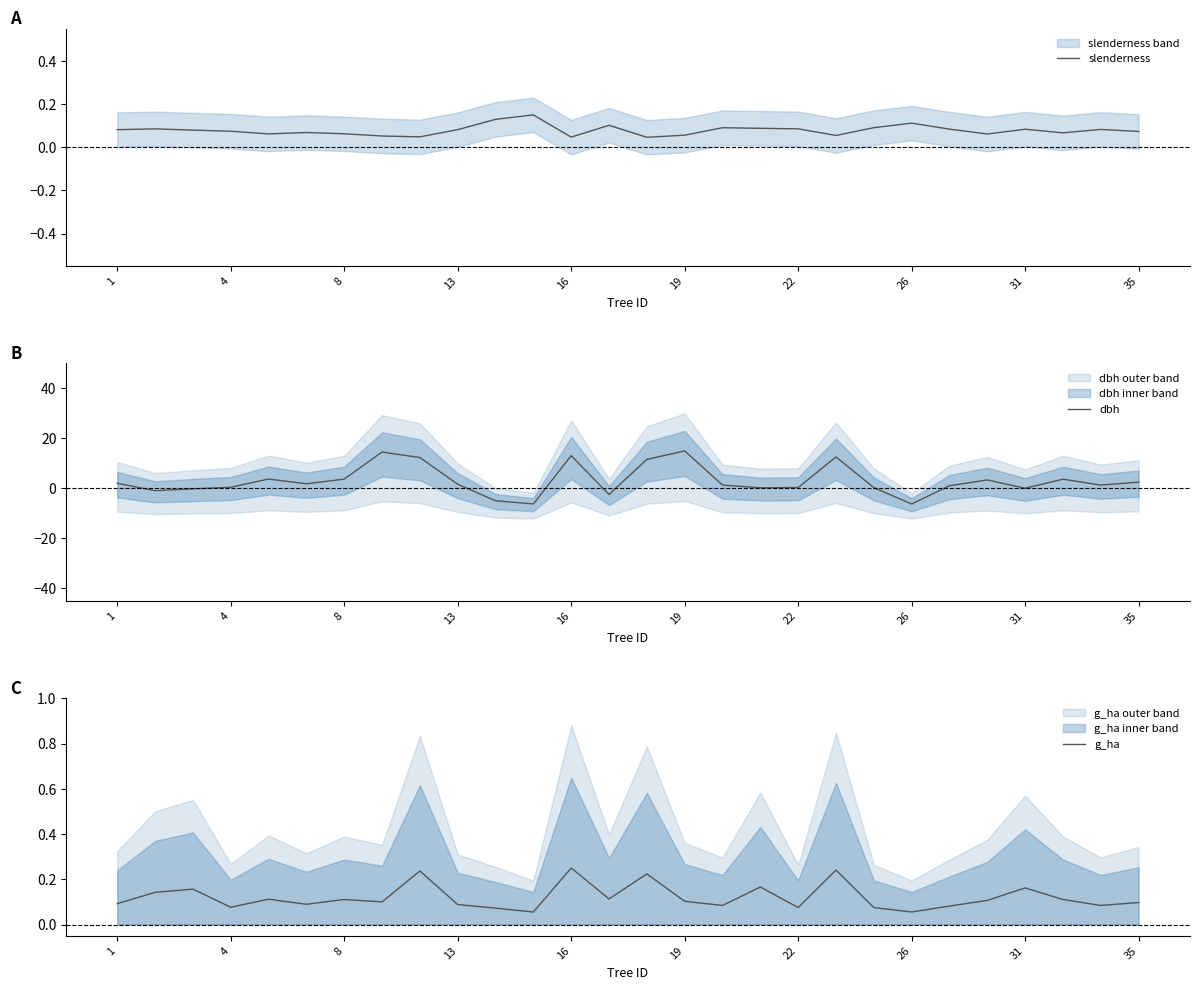

Is this an area chart (filled region under the line)?

No